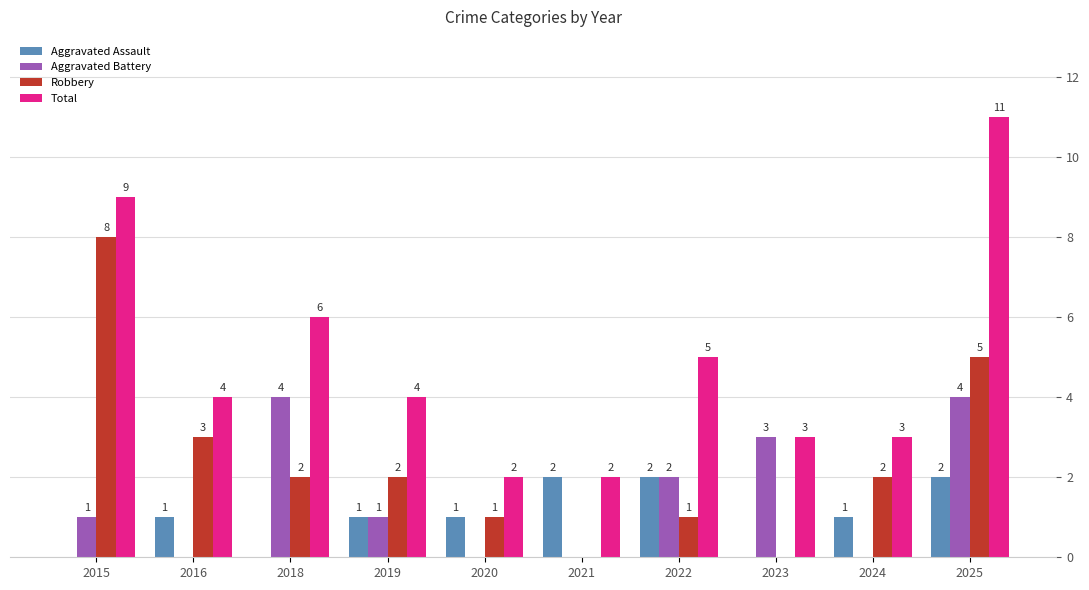

At which category is the sum across all series the highest?

2025